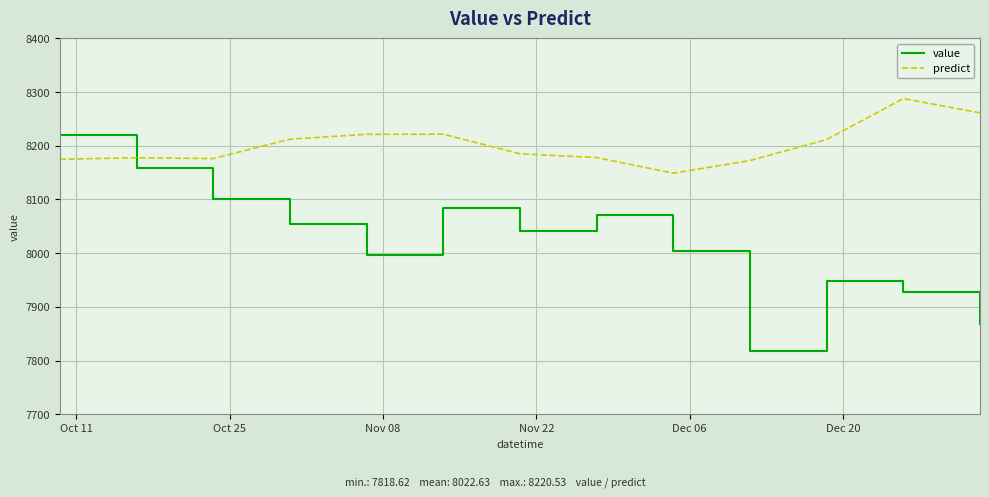

True or false: predict and value intersect in this chart.

True